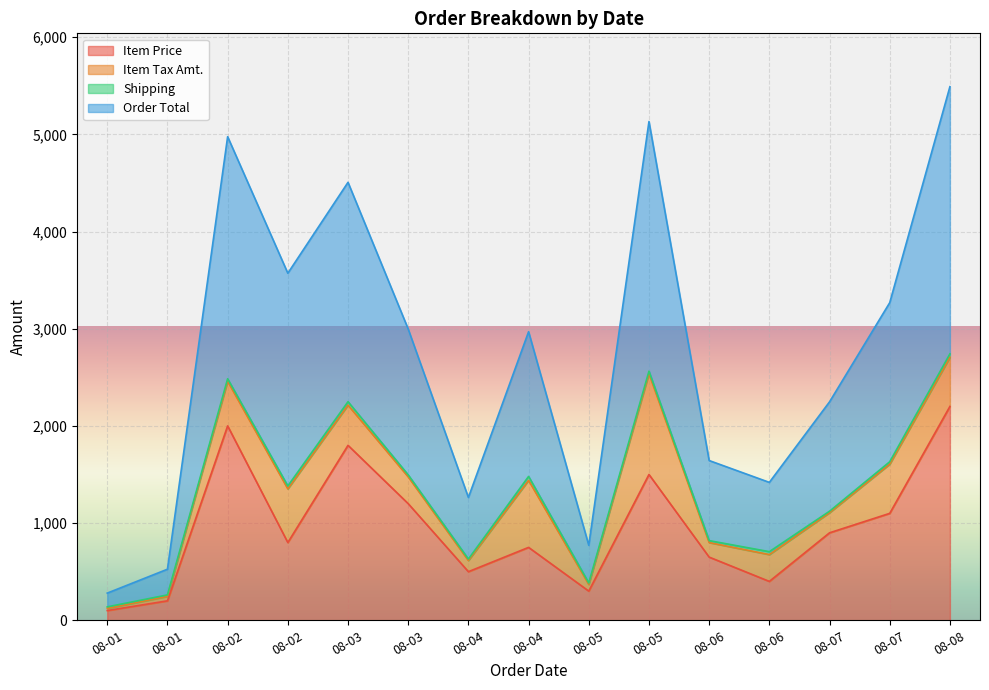

Rank the categories by Item Price value from lowest to highest.

08-01, 08-01, 08-05, 08-06, 08-04, 08-06, 08-04, 08-02, 08-07, 08-07, 08-03, 08-05, 08-03, 08-02, 08-08